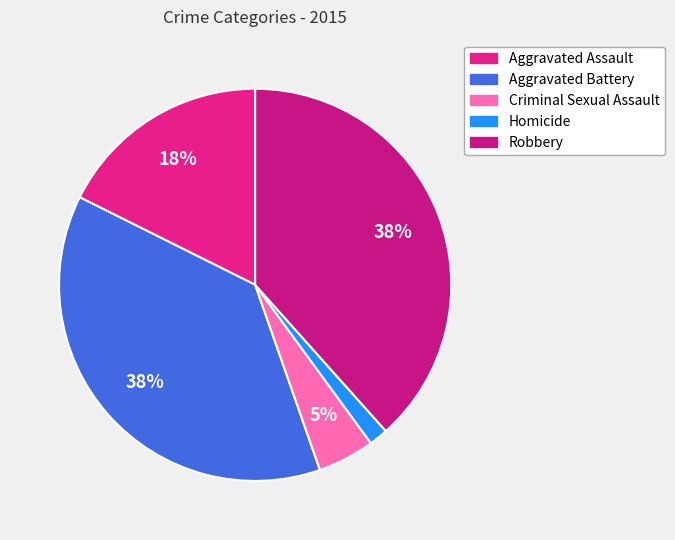

To the nearest percent, what is the average slice percentage?

20%